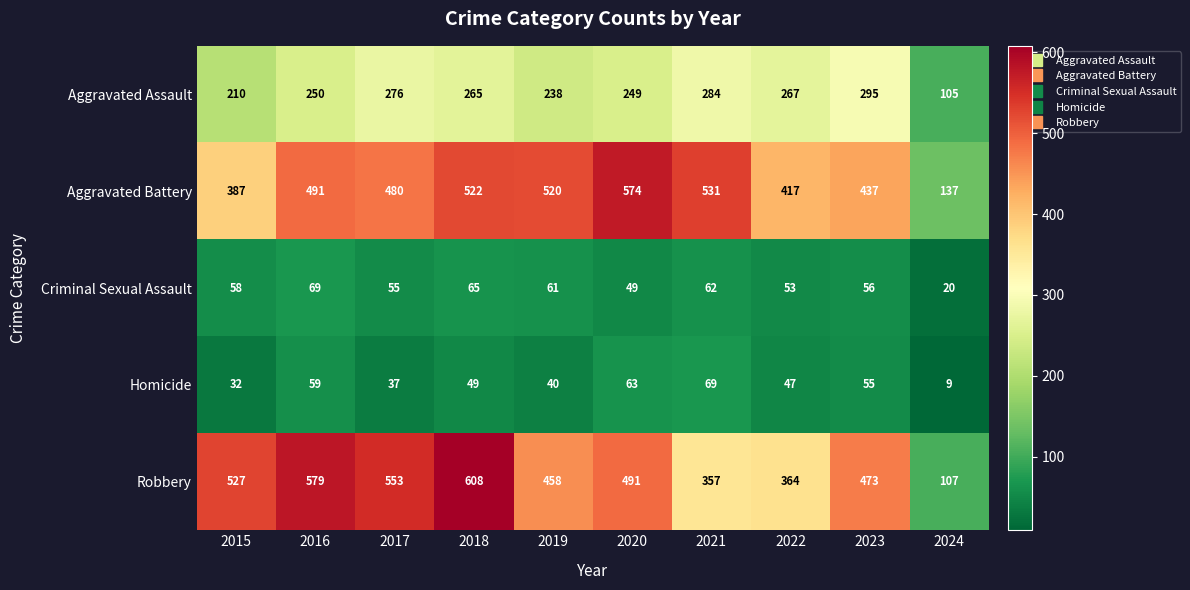

What is the spread (max minus min) of values at 2016?

520